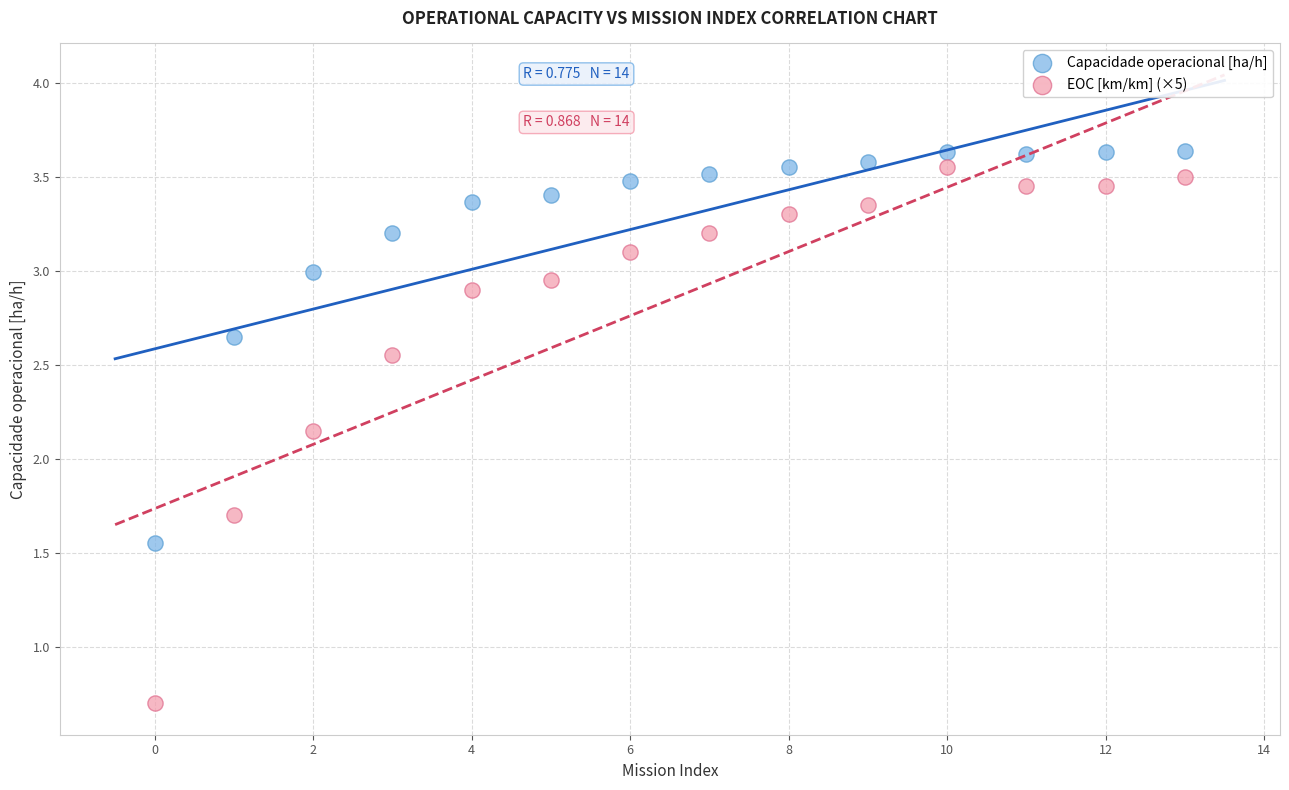

Which series reaches the minimum Y coordinate?

EOC [km/km] (×5)